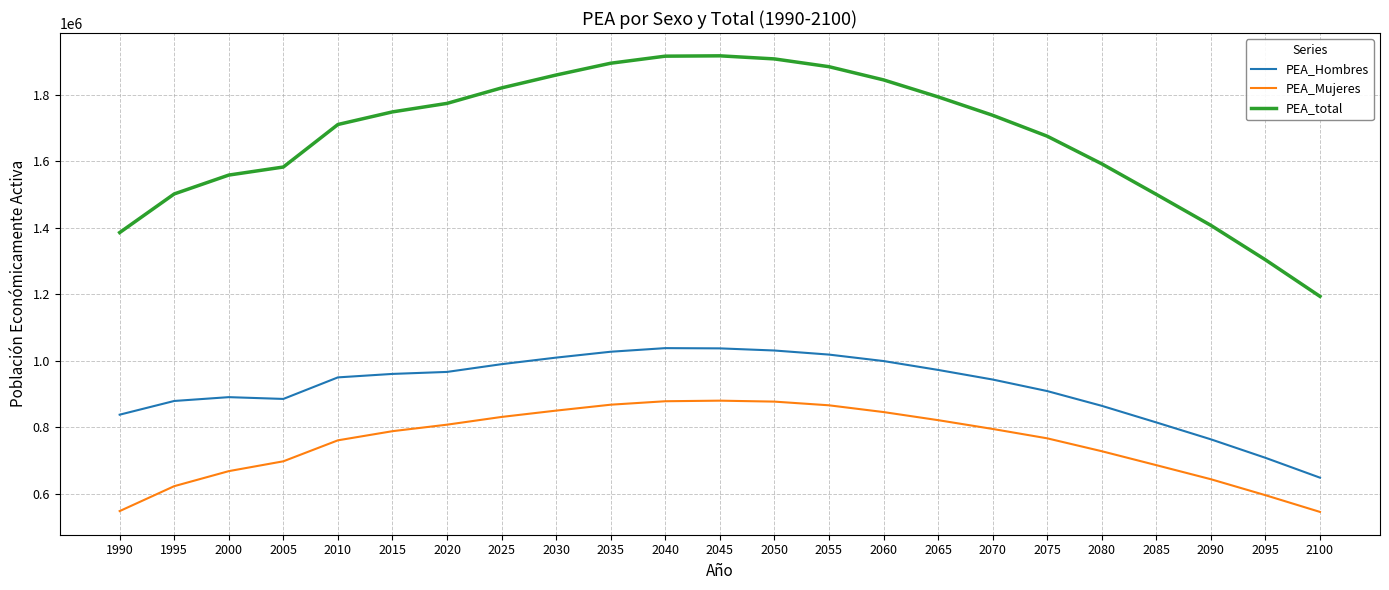

Which series has the largest total across all categories?

PEA_total